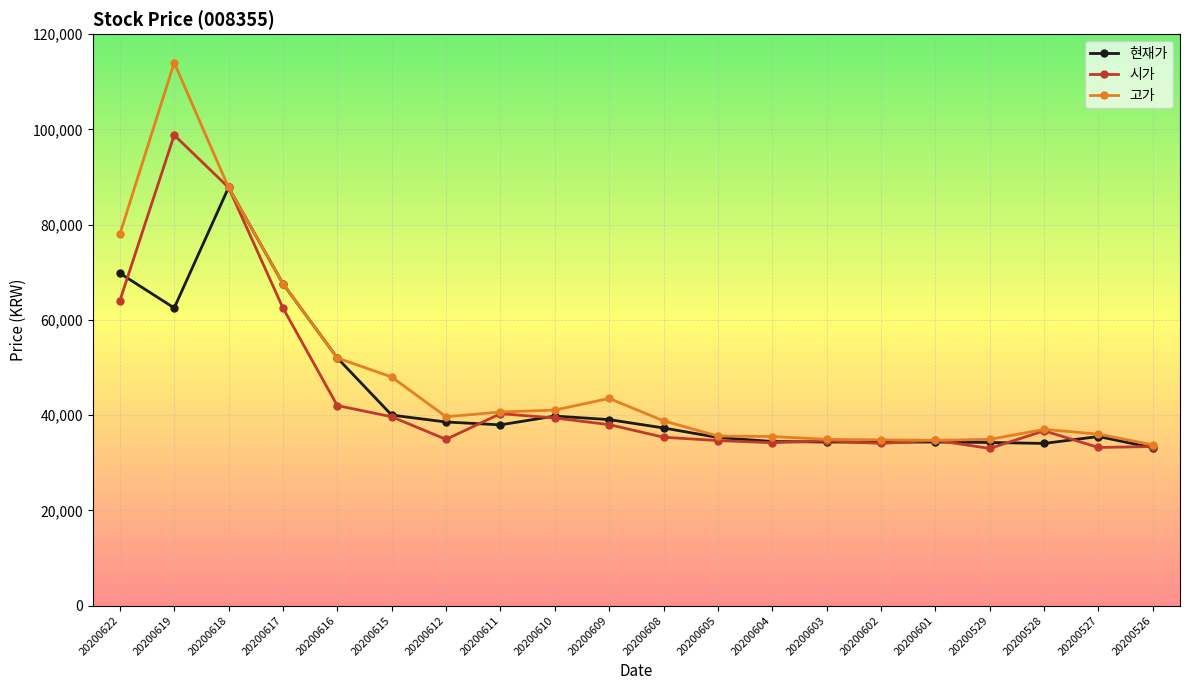

What is the difference between the maximum and minimum values in the 현재가 series?

54650